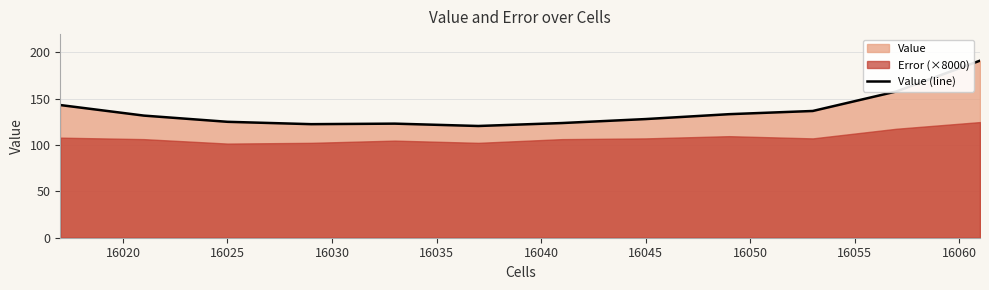

What is the minimum value for Value (line)?

120.6